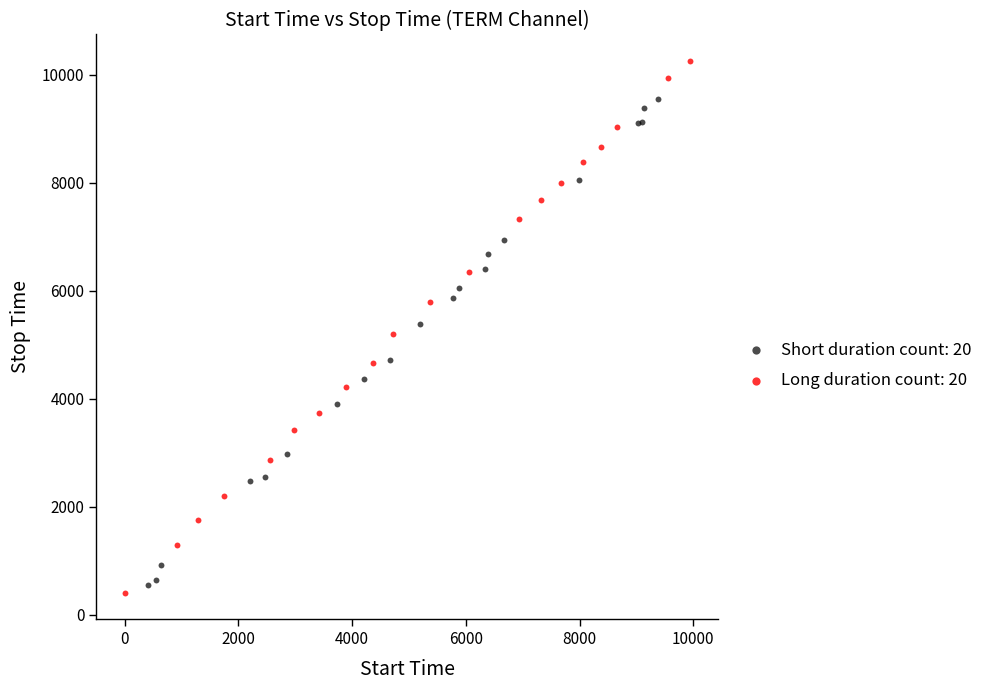

Which series has the widest spread of Y values?

Long duration count: 20